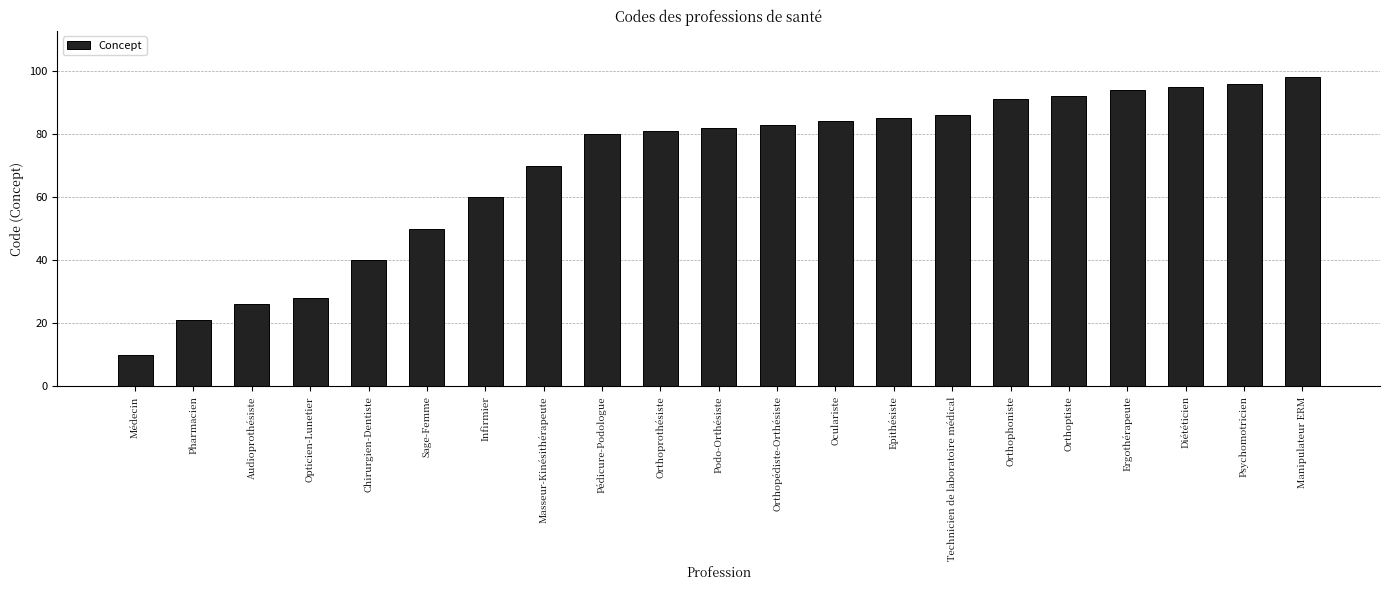

Which label corresponds to the smallest value in the chart?

Médecin